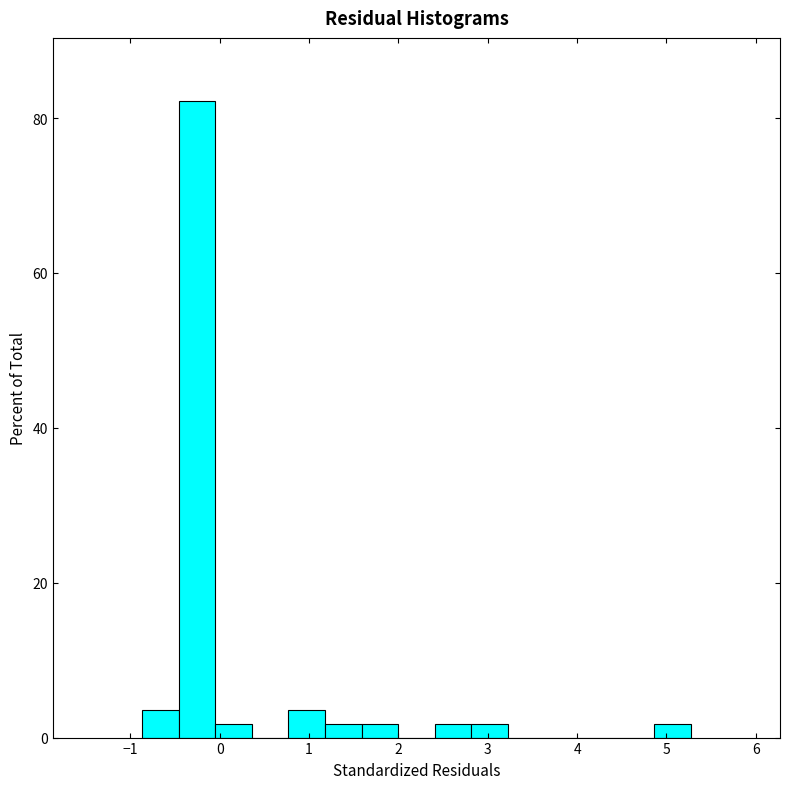

Reading left to right, transcribe this chart: for each bar, give the range it covers on the x-axis and its height. Neither the bar edges nor the heights are printed on the chart, so give them approximately, as read against the axes.

-0.9 to -0.5: 4
-0.5 to 0.0: 82
0.0 to 0.4: under 2
0.4 to 0.8: 0
0.8 to 1.2: 4
1.2 to 1.6: under 2
1.6 to 2.0: under 2
2.0 to 2.4: 0
2.4 to 2.8: under 2
2.8 to 3.2: under 2
3.2 to 3.6: 0
3.6 to 4.0: 0
4.0 to 4.5: 0
4.5 to 4.9: 0
4.9 to 5.3: under 2